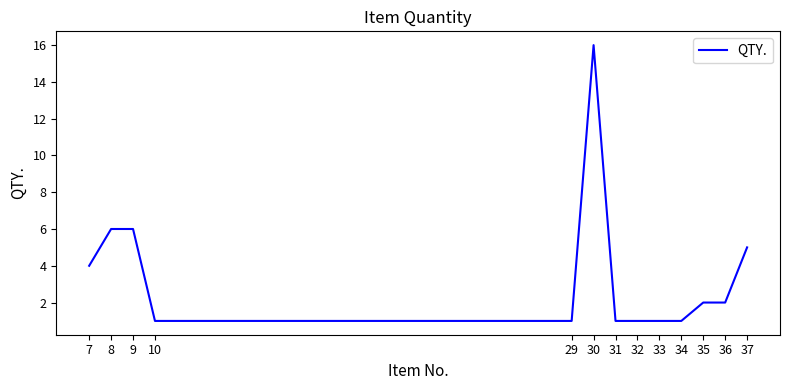

The value at 7 is 4. True or false?

True